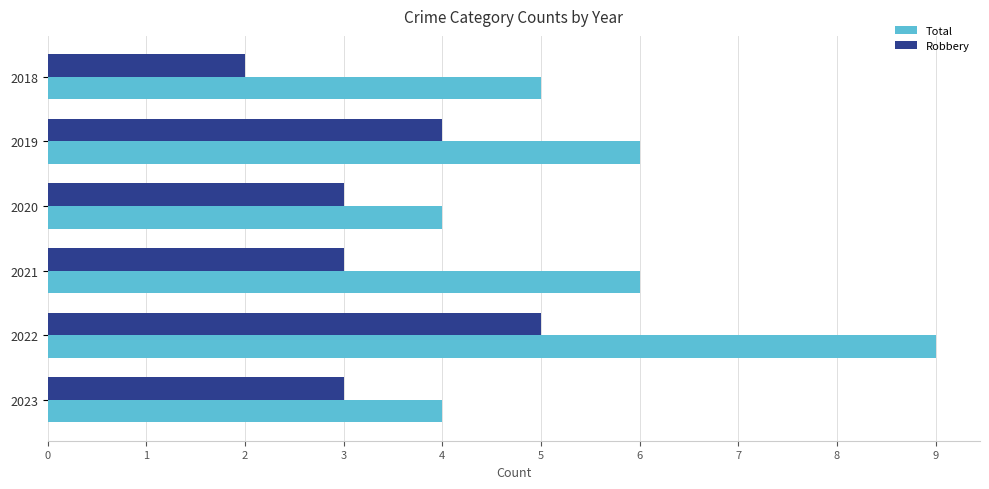

The Total series shows 1 at 2023. True or false?

False